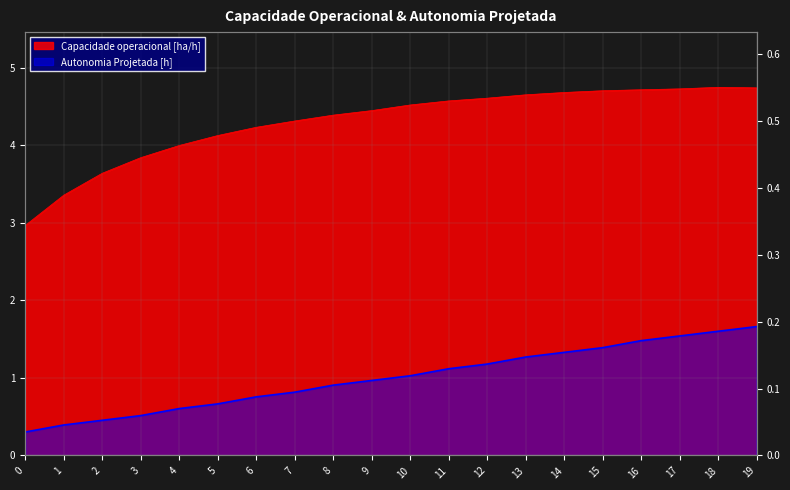

What is the maximum value shown in the chart?

4.7